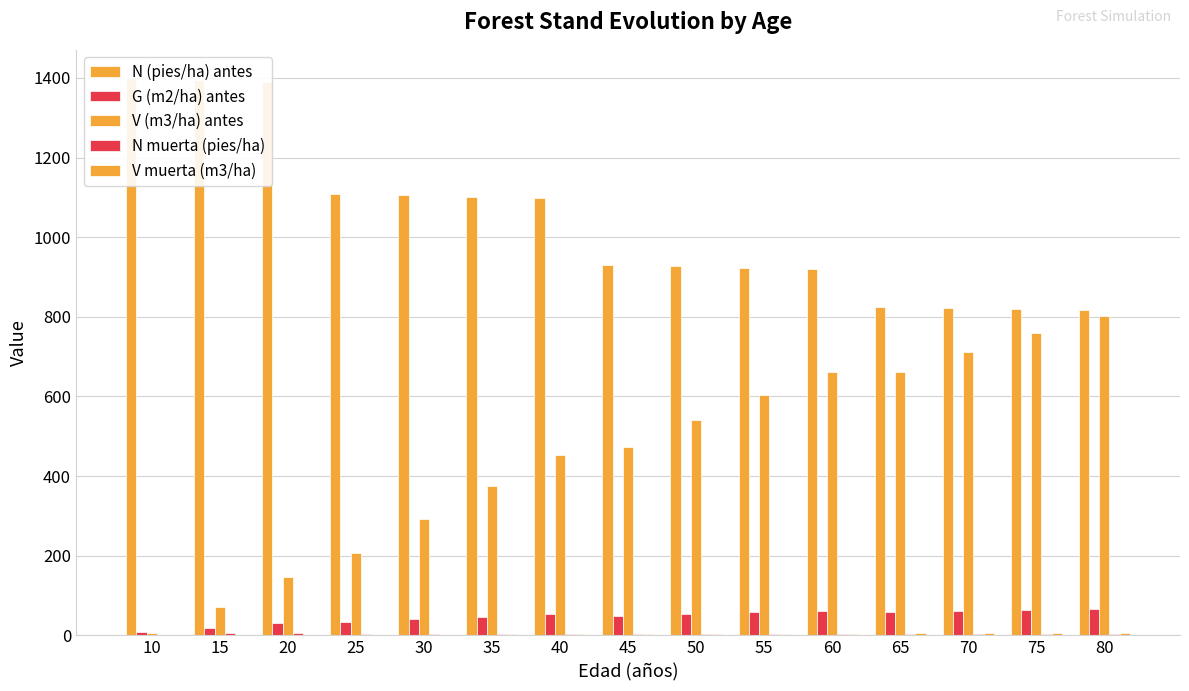

Does the chart contain any negative values?

No